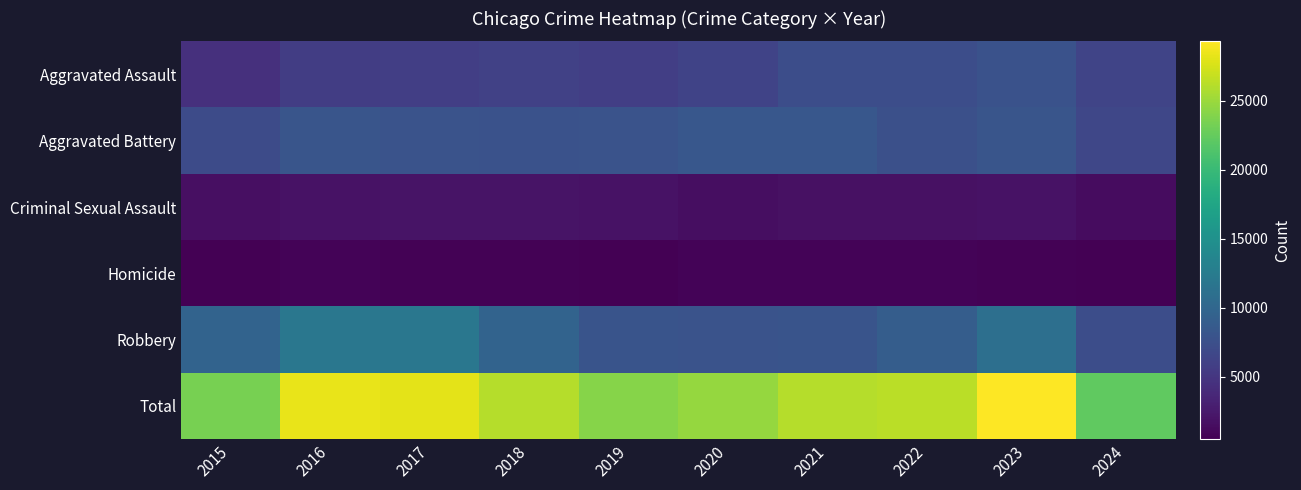

Reading left to right, extract all data points from this chart.

Aggravated Assault: 2015=4480	2016=5713	2017=5793	2018=6002	2019=5841	2020=6265	2021=7242	2022=7280	2023=7710	2024=6425
Aggravated Battery: 2015=7019	2016=8086	2017=7845	2018=7735	2019=7858	2020=8321	2021=8347	2022=7492	2023=8077	2024=6638
Criminal Sexual Assault: 2015=1704	2016=1851	2017=1975	2018=2035	2019=1917	2020=1491	2021=1739	2022=1806	2023=1838	2024=1377
Homicide: 2015=496	2016=786	2017=672	2018=588	2019=499	2020=787	2021=804	2022=725	2023=626	2024=473
Robbery: 2015=9638	2016=11960	2017=11880	2018=9681	2019=7995	2020=7855	2021=7920	2022=8963	2023=11053	2024=7302
Total: 2015=23337	2016=28396	2017=28165	2018=26041	2019=24110	2020=24719	2021=26052	2022=26266	2023=29304	2024=22215